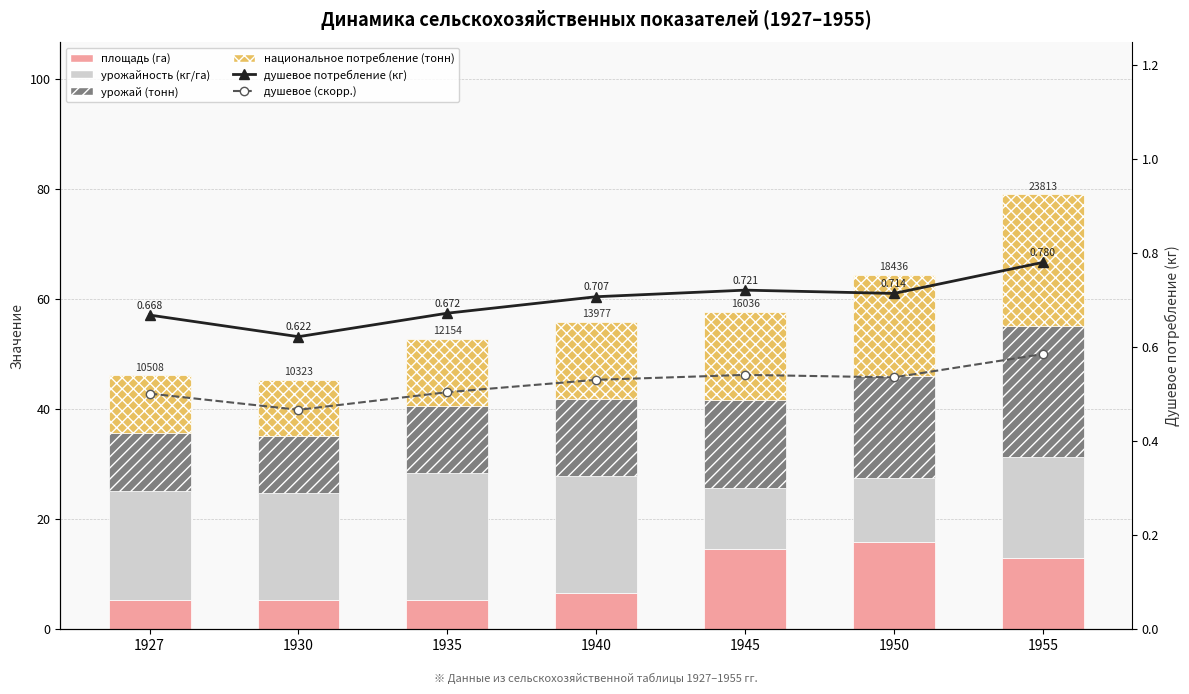

Rank the series at 1950 from lowest to highest value.

душевое (скорр.), душевое потребление (кг), урожайность (кг/га), площадь (га), урожай (тонн), национальное потребление (тонн)